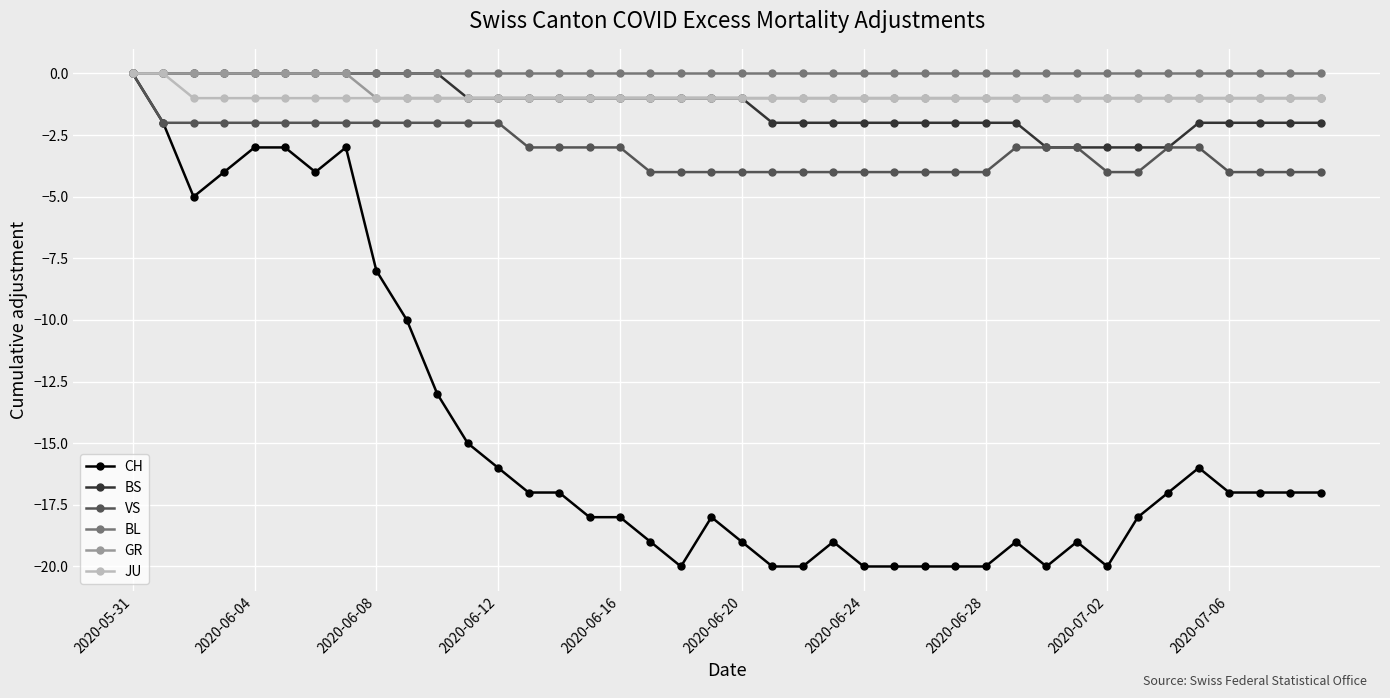

How many categories are shown in the chart?

40